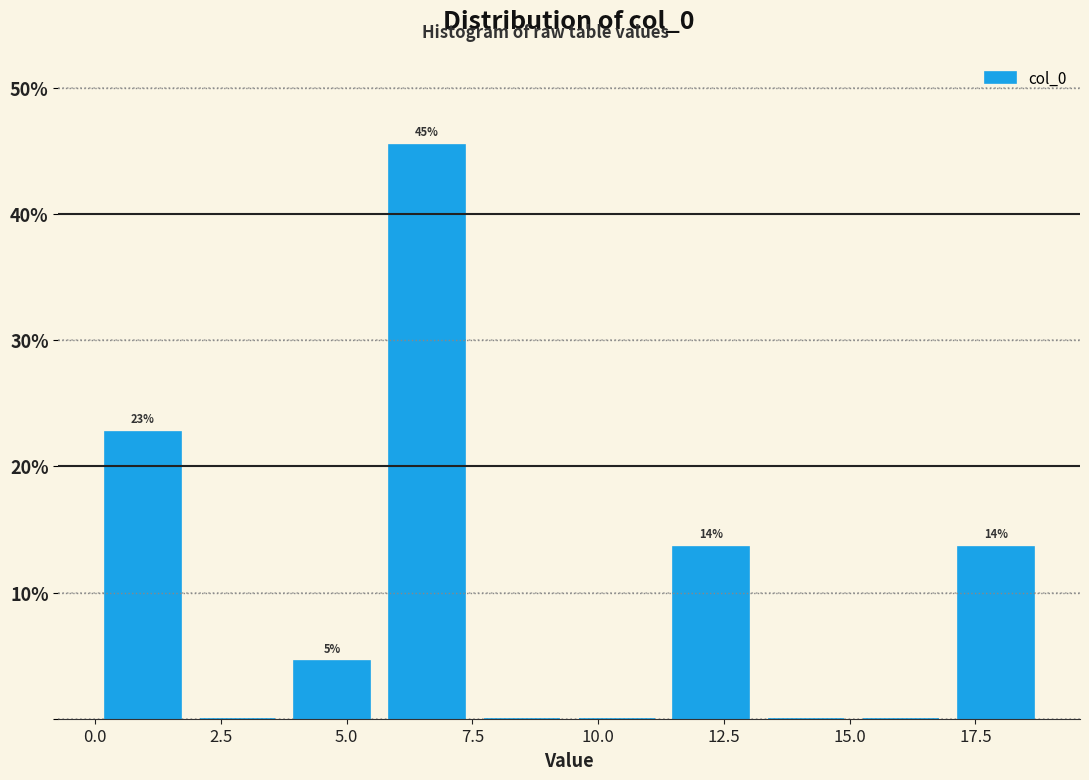

Read against the x-axis, roughly where is the centre of the tallest bar?

6.5